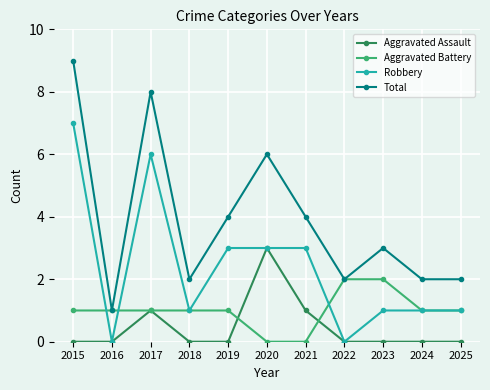

True or false: Robbery has a value of 10 at 2015.

False